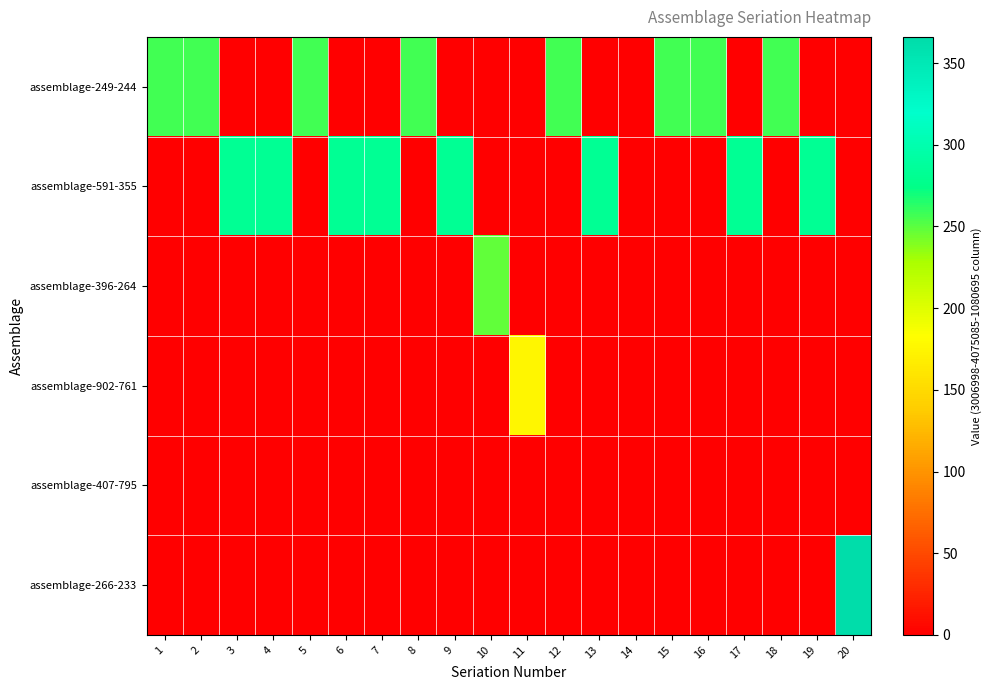

Reading left to right, extract all data points from this chart.

assemblage-249-244: 1=256	2=256	3=0	4=0	5=256	6=0	7=0	8=256	9=0	10=0	11=0	12=256	13=0	14=0	15=256	16=256	17=0	18=256	19=0	20=0
assemblage-591-355: 1=0	2=0	3=283	4=283	5=0	6=283	7=283	8=0	9=283	10=0	11=0	12=0	13=283	14=0	15=0	16=0	17=283	18=0	19=283	20=0
assemblage-396-264: 1=0	2=0	3=0	4=0	5=0	6=0	7=0	8=0	9=0	10=248	11=0	12=0	13=0	14=0	15=0	16=0	17=0	18=0	19=0	20=0
assemblage-902-761: 1=0	2=0	3=0	4=0	5=0	6=0	7=0	8=0	9=0	10=0	11=175	12=0	13=0	14=0	15=0	16=0	17=0	18=0	19=0	20=0
assemblage-407-795: 1=0	2=0	3=0	4=0	5=0	6=0	7=0	8=0	9=0	10=0	11=0	12=0	13=0	14=0	15=0	16=0	17=0	18=0	19=0	20=0
assemblage-266-233: 1=0	2=0	3=0	4=0	5=0	6=0	7=0	8=0	9=0	10=0	11=0	12=0	13=0	14=0	15=0	16=0	17=0	18=0	19=0	20=366